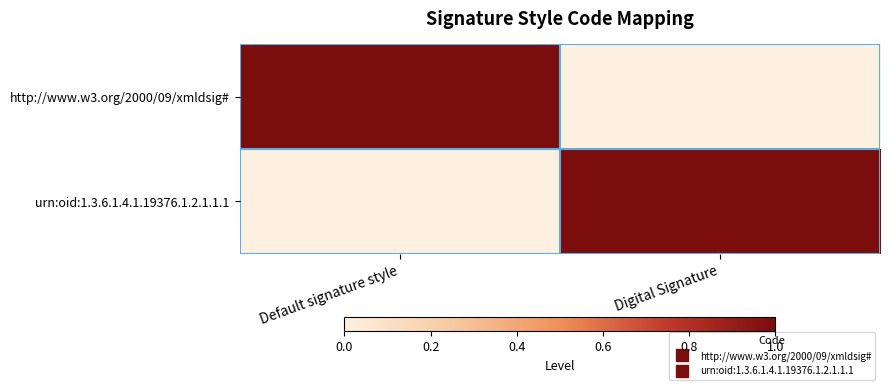

Count the number of data series in this chart.

2